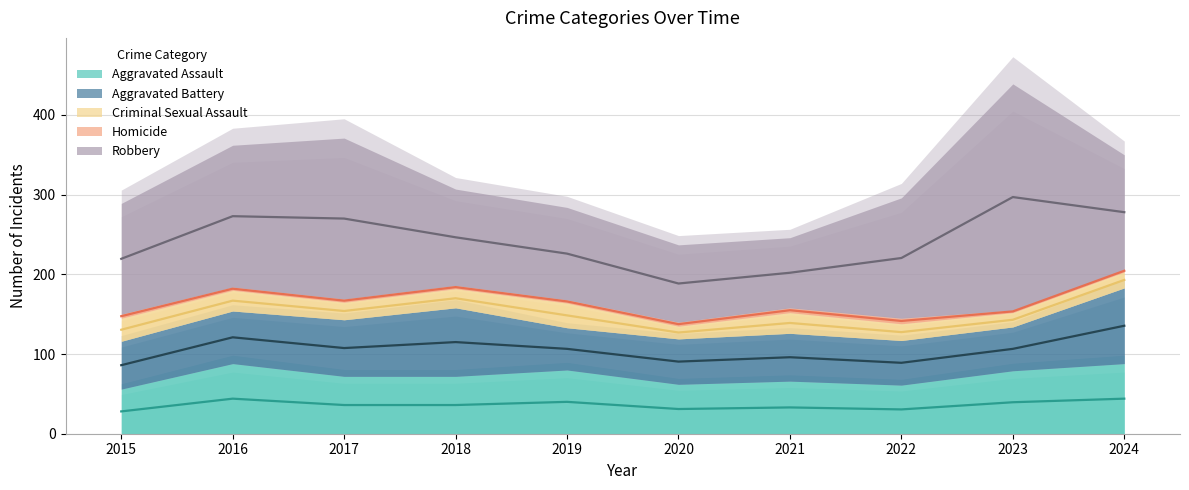

Reading left to right, extract all data points from this chart.

Aggravated Assault: 56	88	72	72	80	62	66	61	79	88
Aggravated Battery: 60	66	71	86	53	57	60	56	55	95
Criminal Sexual Assault: 29	26	22	24	31	16	26	21	18	20
Homicide: 5	4	4	4	4	5	6	7	3	3
Robbery: 139	178	202	121	116	97	88	151	284	144